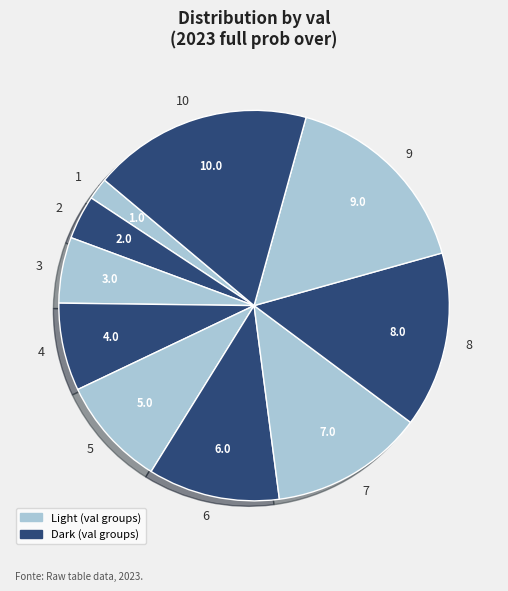

Do 7 and 8 together represent more than half of the pie?

No